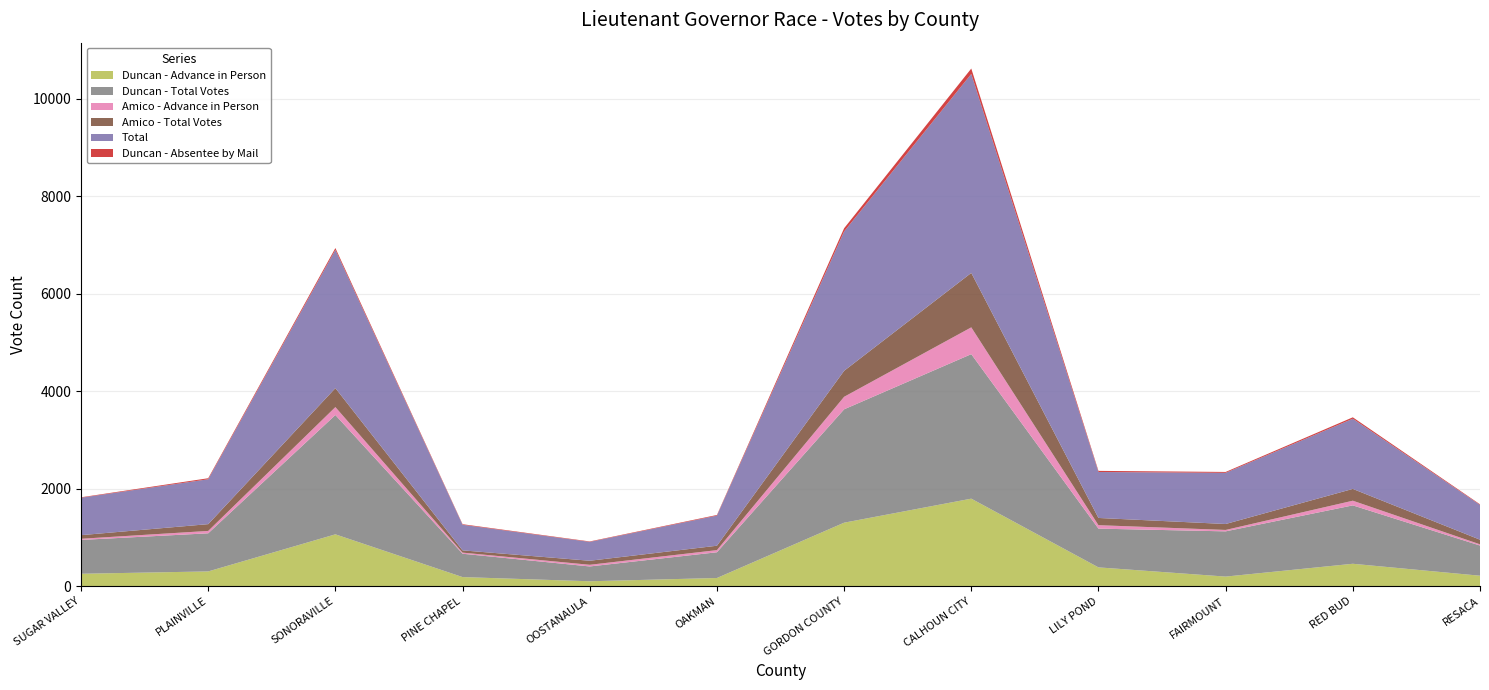

Reading left to right, list all the values displayed in this chart.

Duncan - Advance in Person: 255	303	1064	187	101	168	1303	1796	386	197	460	215
Duncan - Total Votes: 694	782	2448	479	304	528	2326	2965	795	928	1198	619
Amico - Advance in Person: 24	49	163	23	34	44	257	550	71	29	96	25
Amico - Total Votes: 74	139	389	46	83	90	533	1117	148	122	242	95
Total: 768	921	2837	525	387	618	2859	4082	943	1050	1440	714
Duncan - Absentee by Mail: 9	21	37	12	9	13	66	111	23	18	29	12